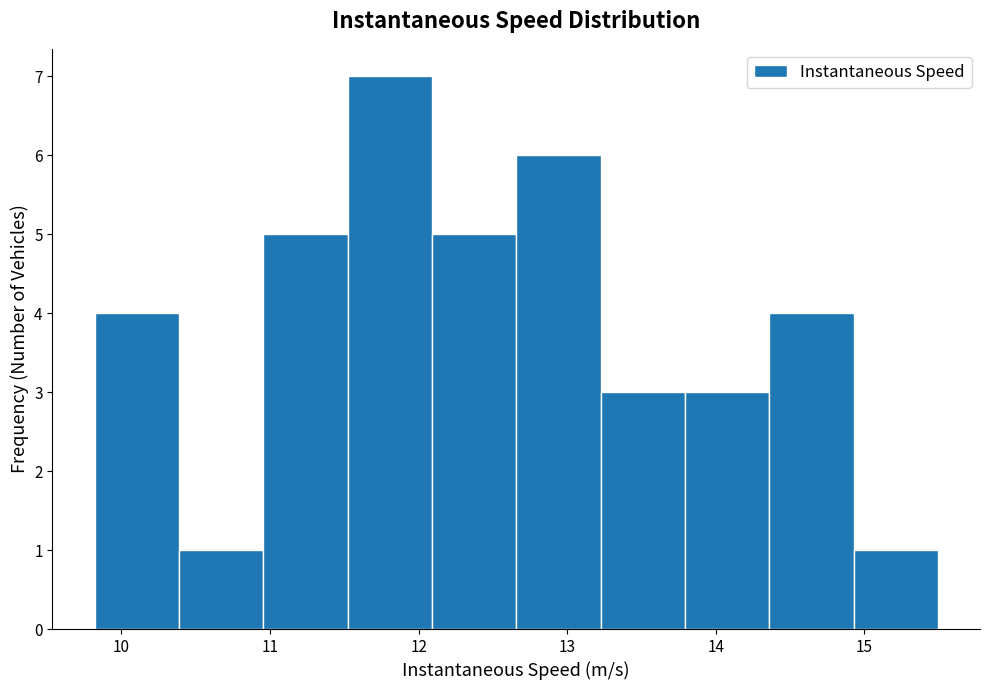

Which range on the x-axis has the tallest bar?

11.5 to 12.1